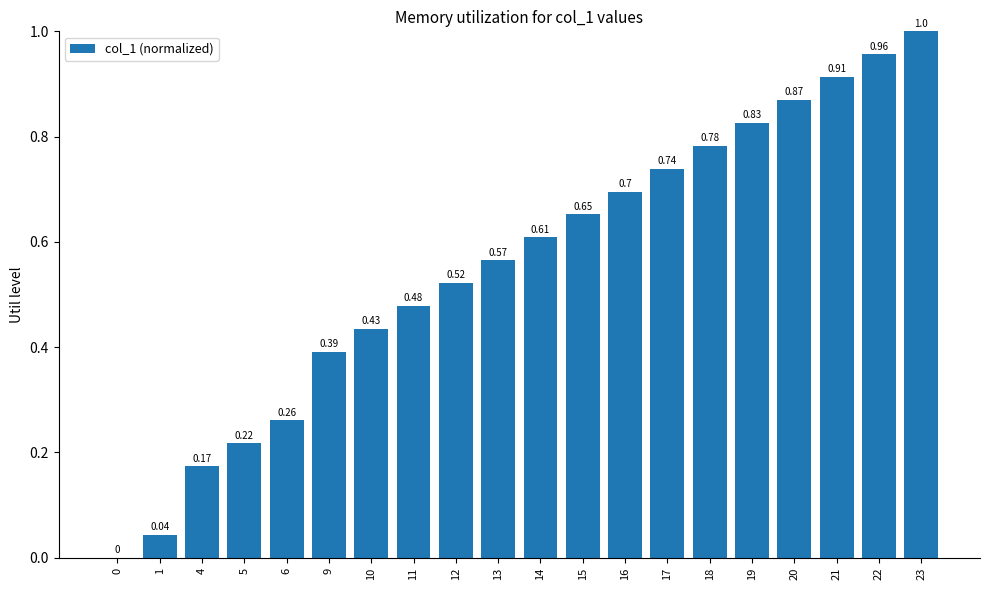

What is the sum of the values at 11 and 19?

1.3